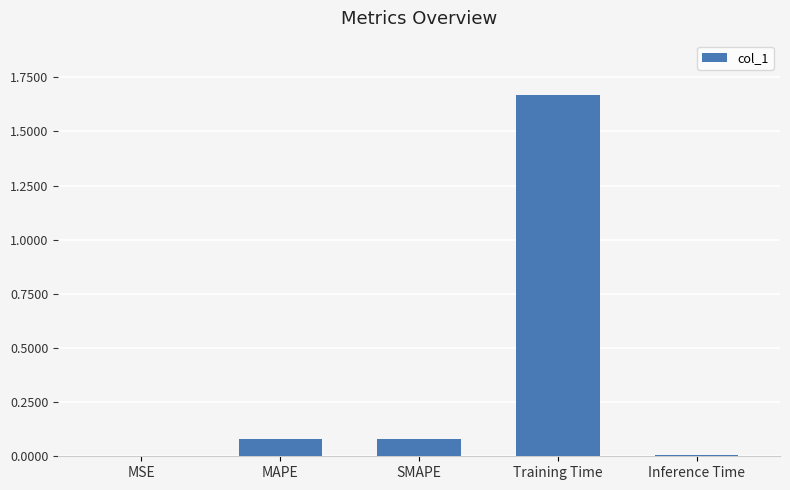

At which category does the chart reach its peak across all series?

Training Time